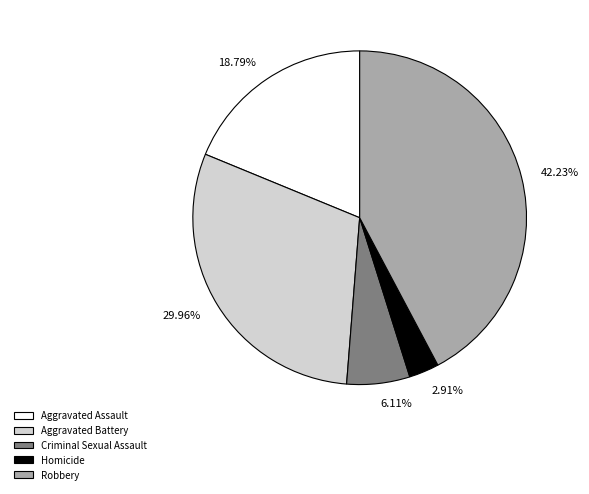

To the nearest percent, what percentage of the pie is Robbery?

42%